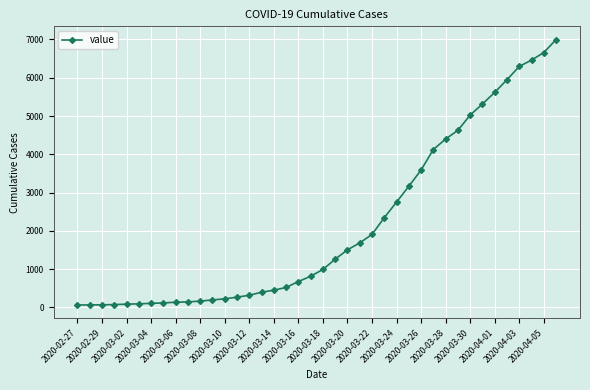

What is the difference between the second highest and second lowest values?

6589